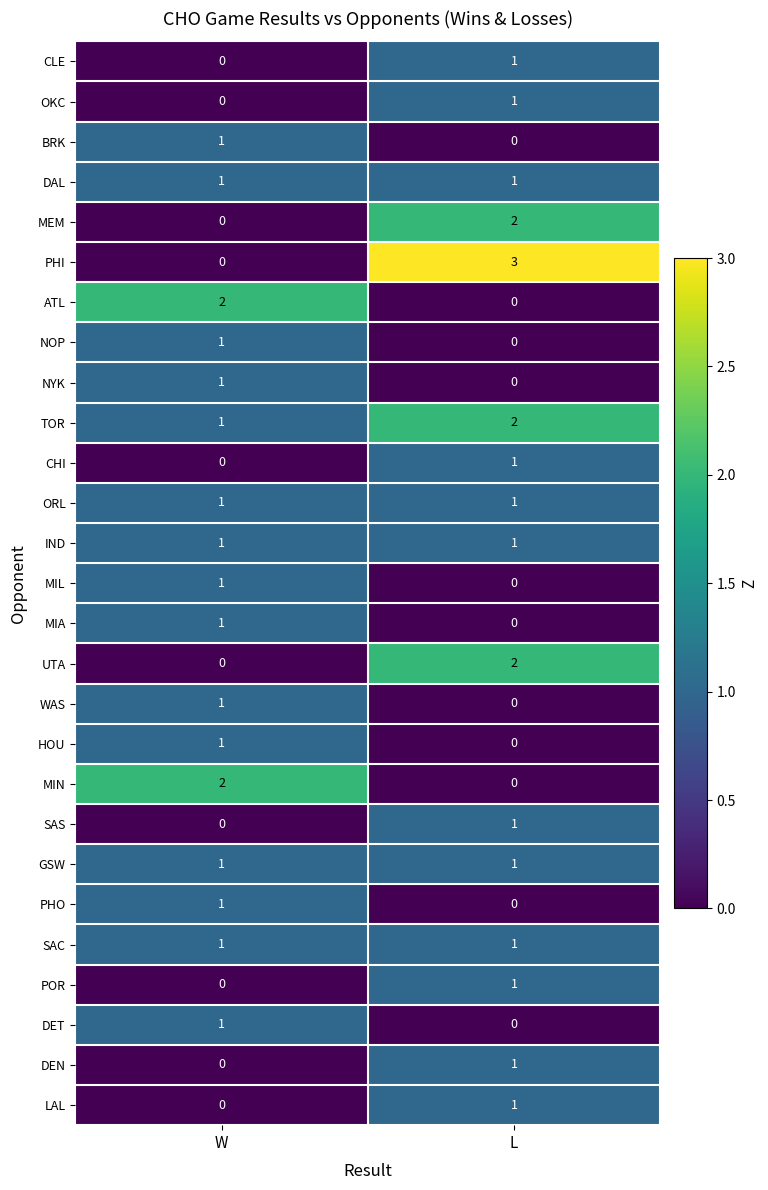

At which category is the sum across all series the highest?

L